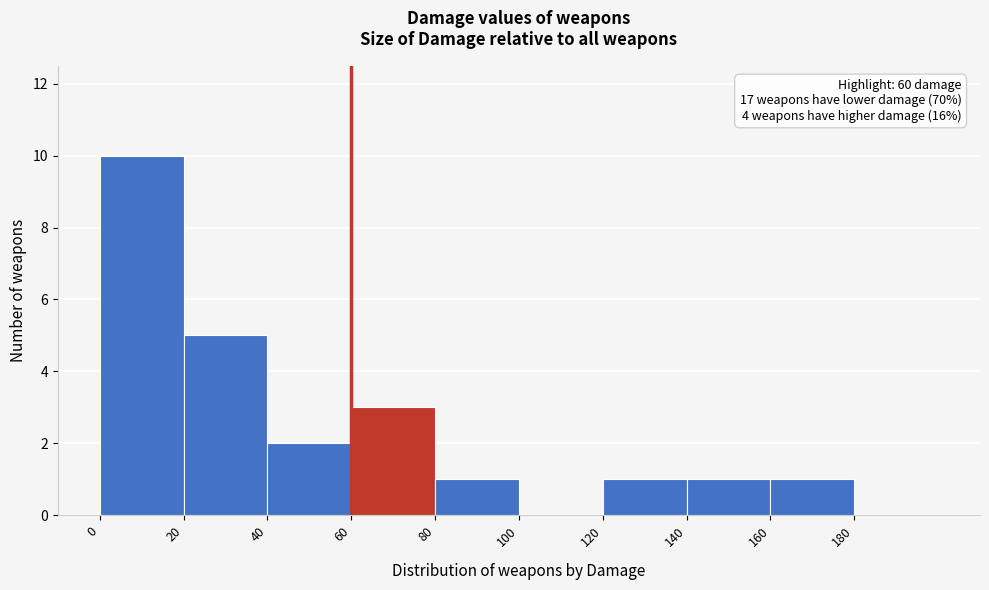

Which range on the x-axis has the tallest bar?

0 to 20